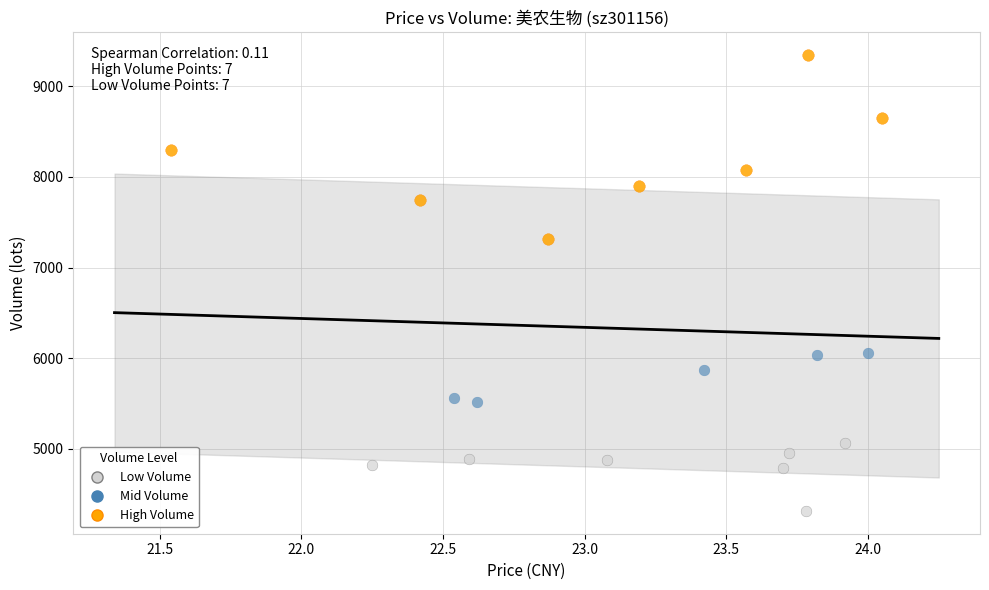

Which series contains the lowest Y value?

Low Volume